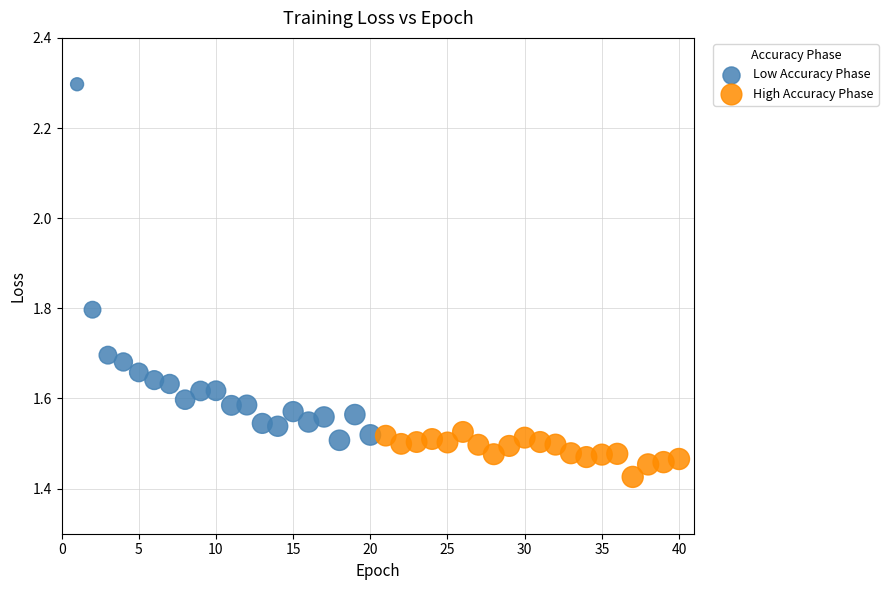

What are all the series names shown in the legend?

Low Accuracy Phase, High Accuracy Phase